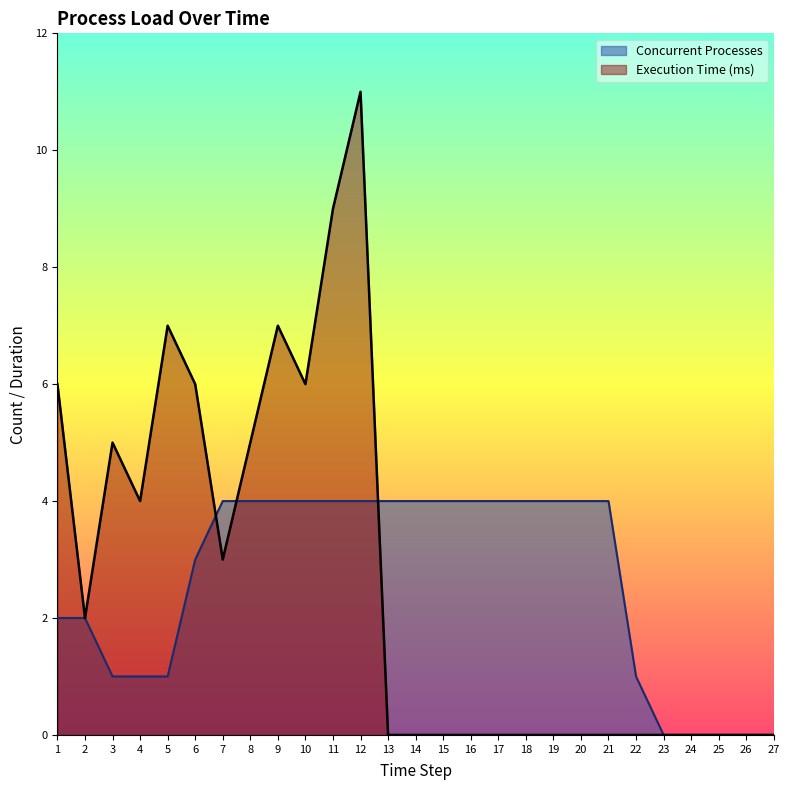

The value of Execution Time (ms) at 23 is 0. True or false?

True